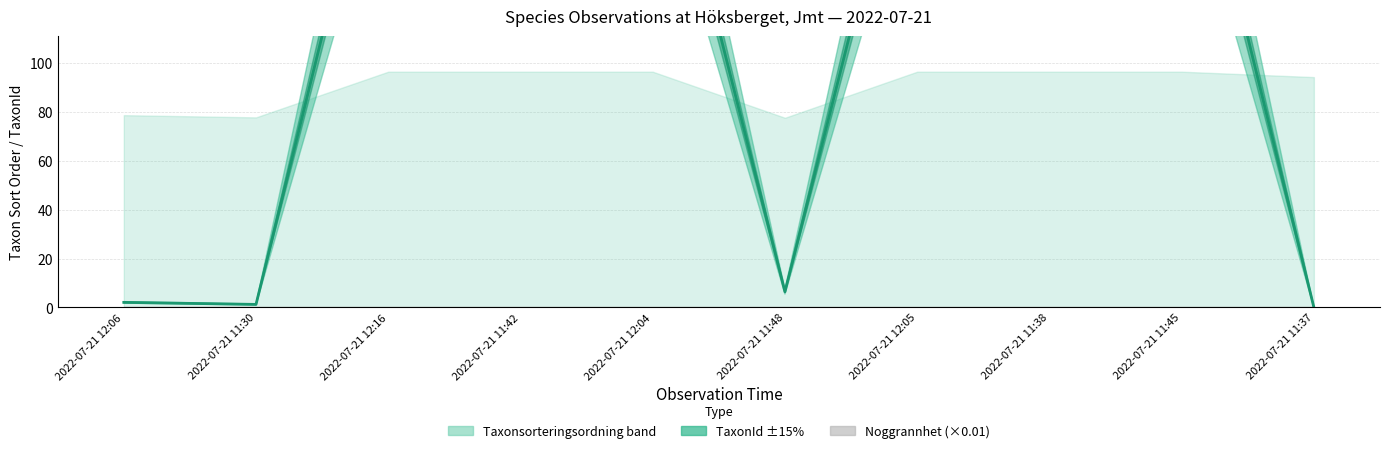

True or false: the data shows 2.2 at 2022-07-21 11:30.

False